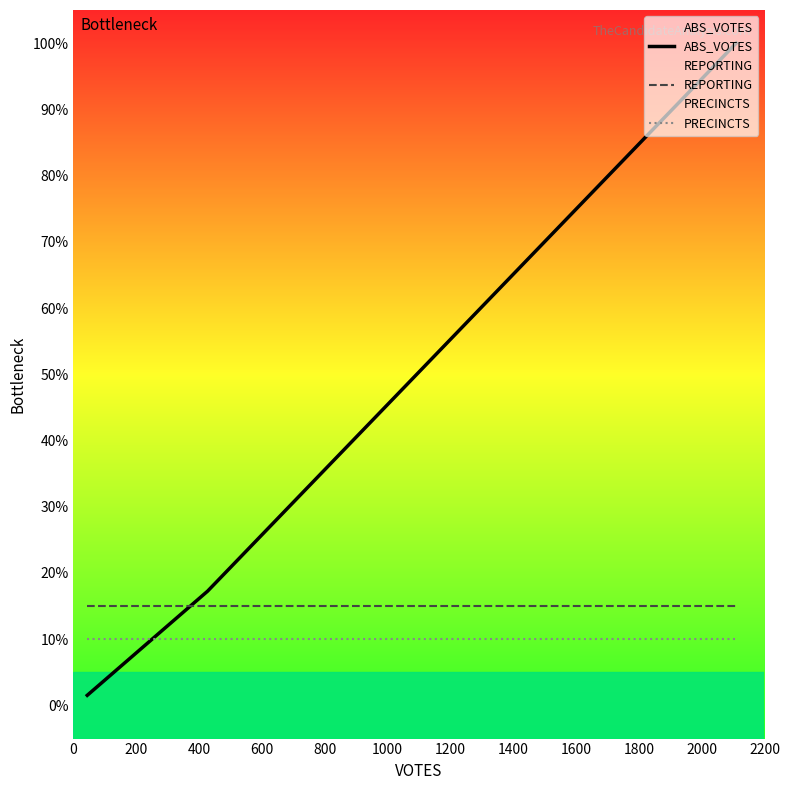

What is the average value of the PRECINCTS series?

10.0